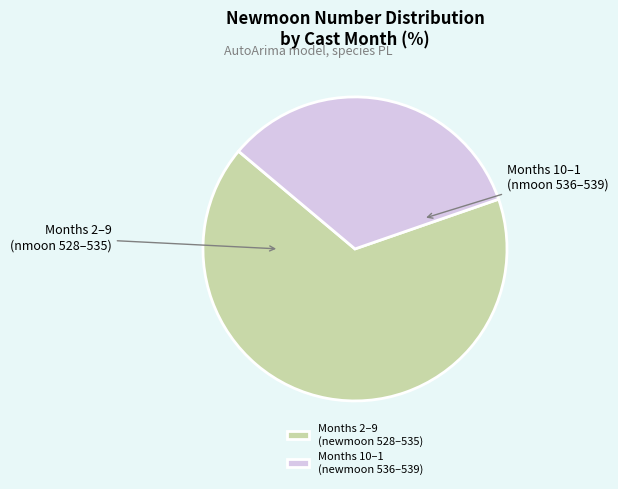

Rank the categories by value from lowest to highest.

Months 10–1 (newmoon 536–539), Months 2–9 (newmoon 528–535)